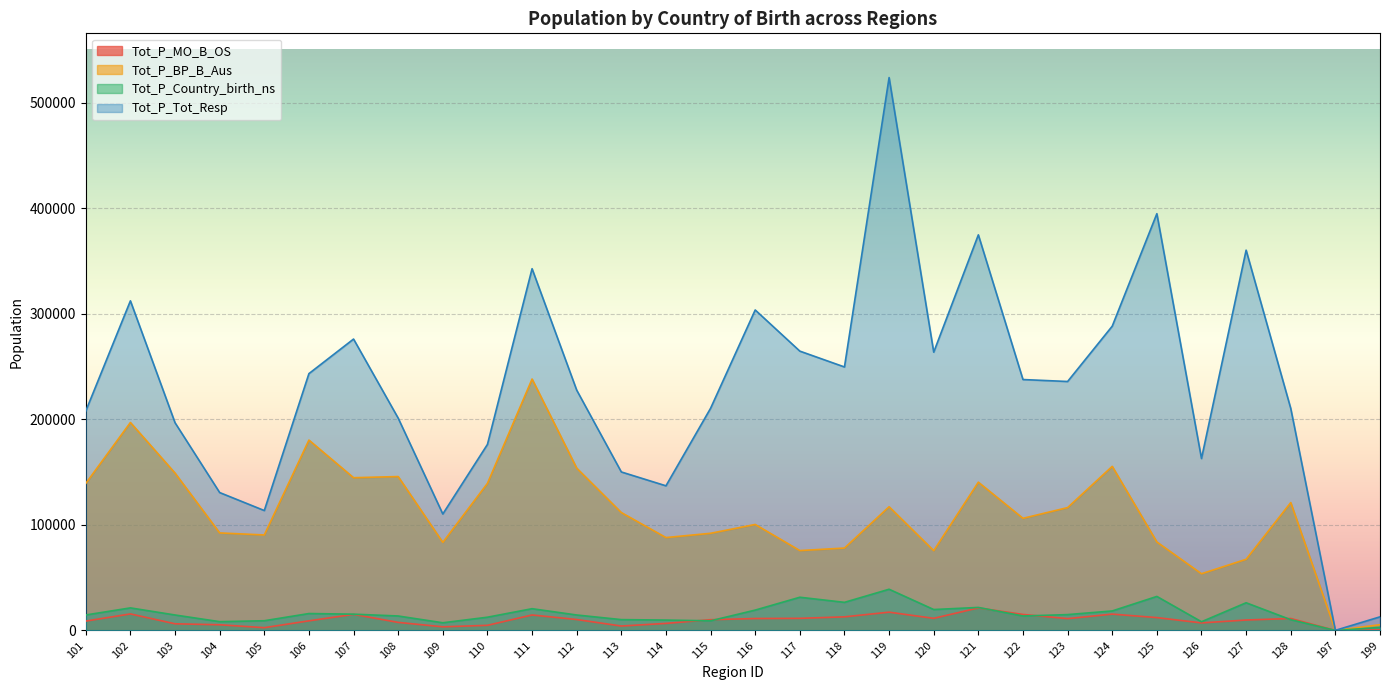

How many intersections are there between Tot_P_MO_B_OS and Tot_P_Country_birth_ns?

6